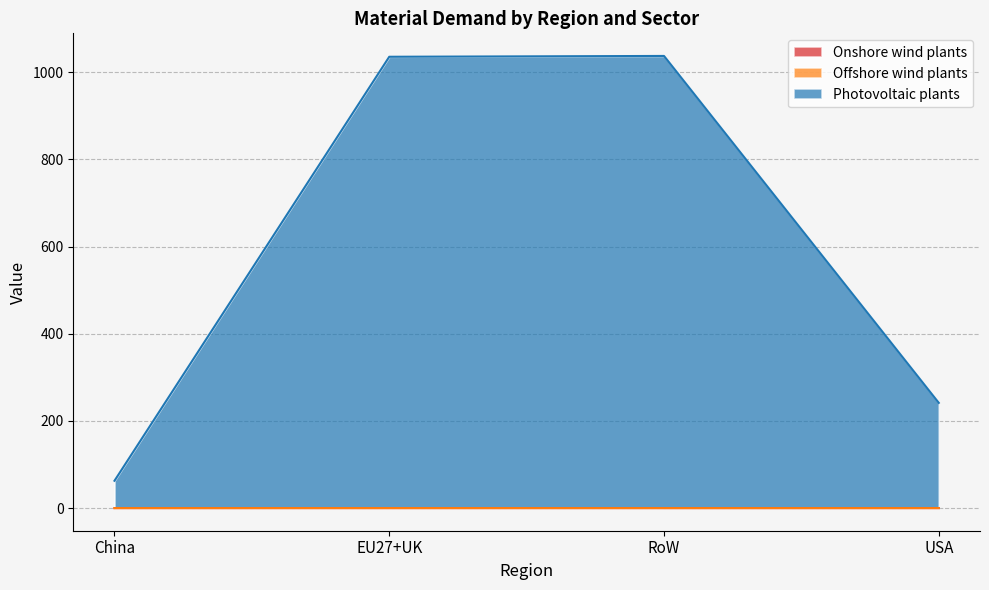

Does the chart display data point markers on the line(s)?

No